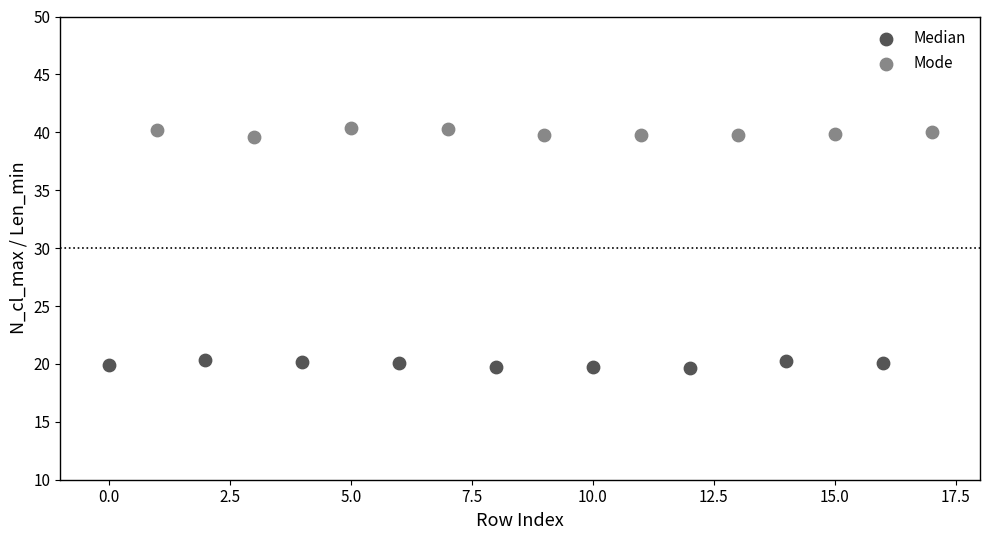

Which series reaches the minimum Y coordinate?

Median